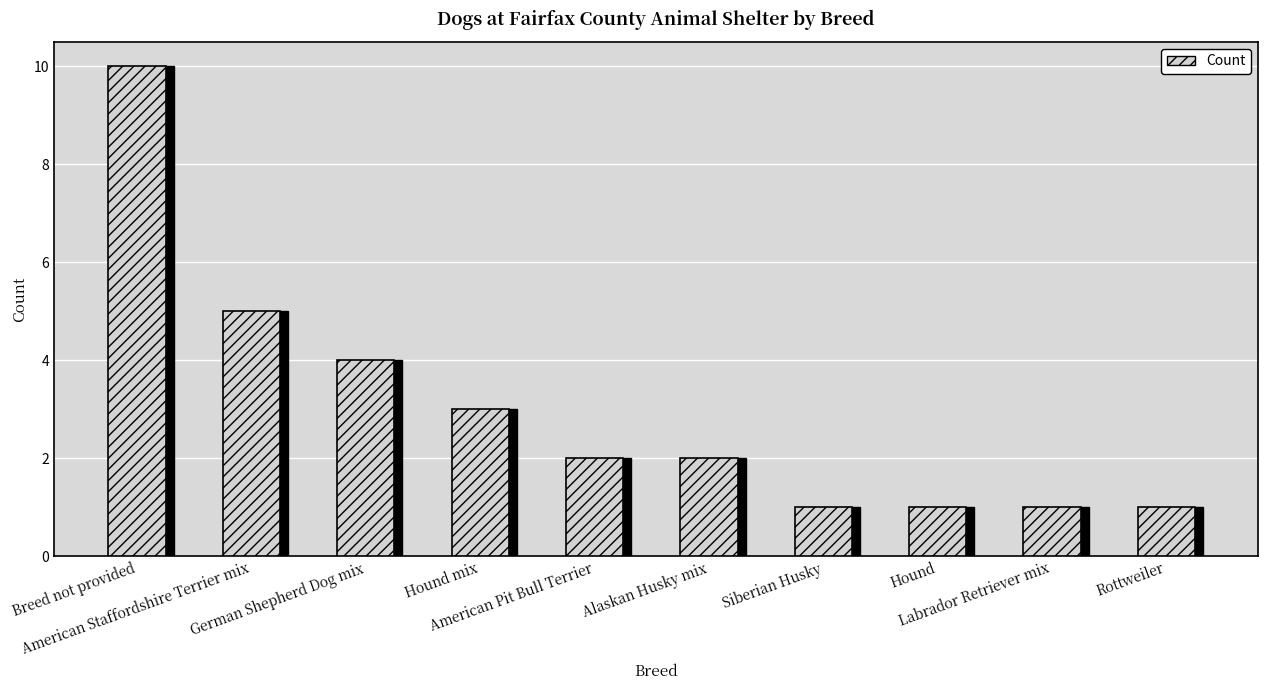

What is the average value?

3